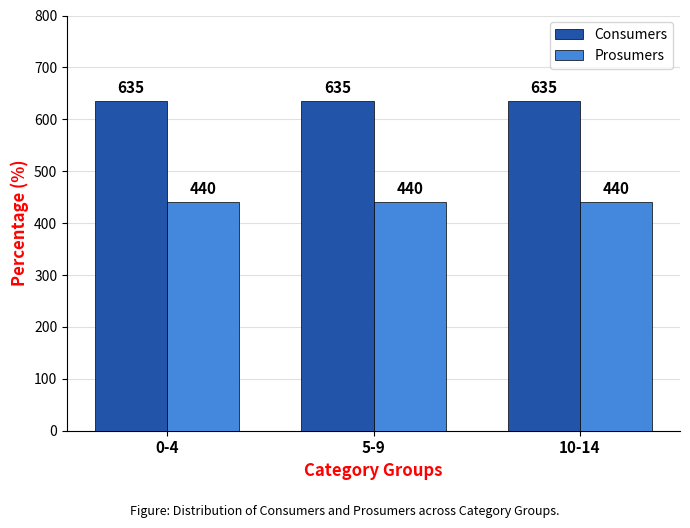

Does the chart contain stacked bars?

No